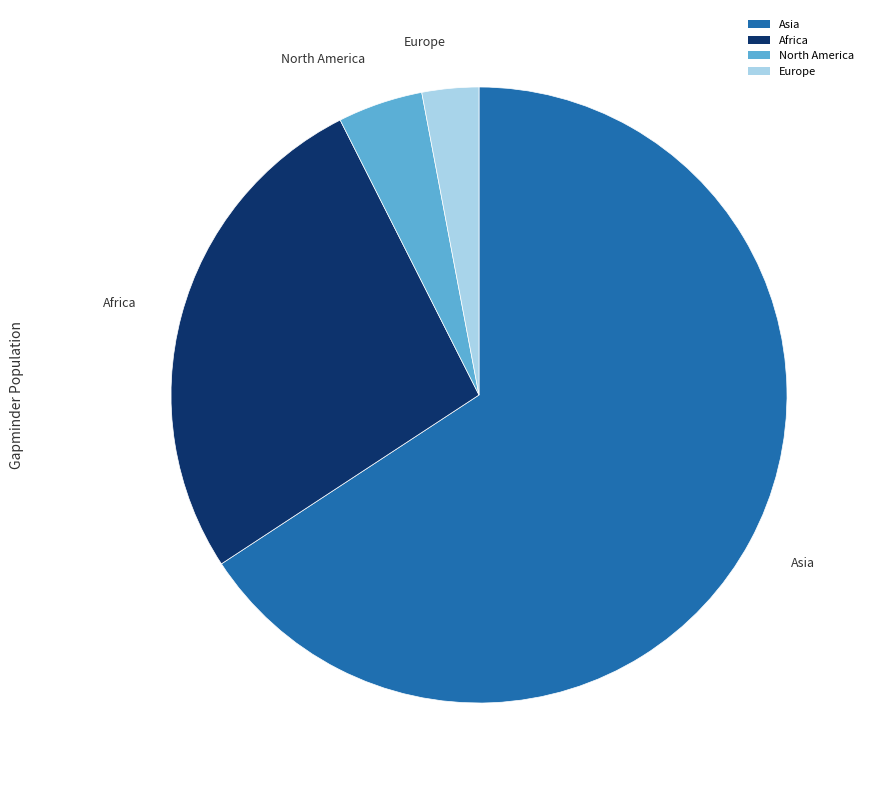

Which has a higher value, North America or Europe?

North America